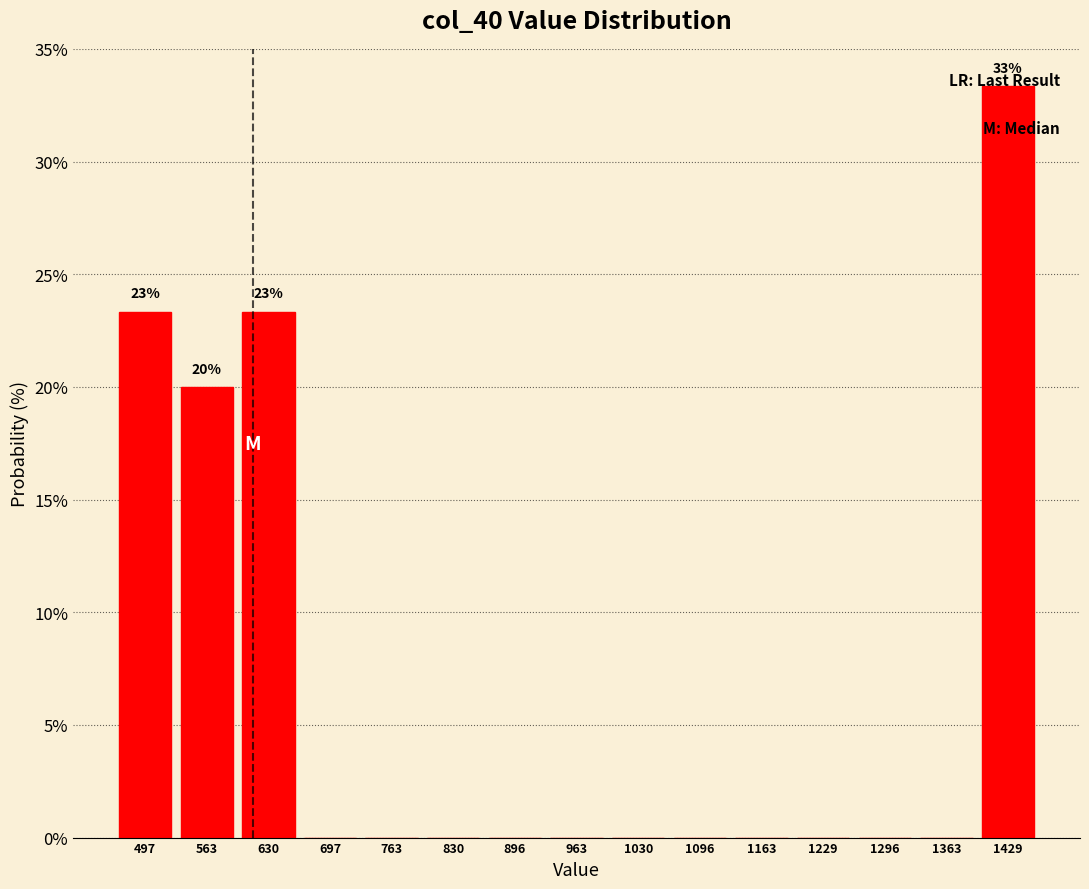

Over which range of the x-axis is the bar tallest?

1400 to 1460